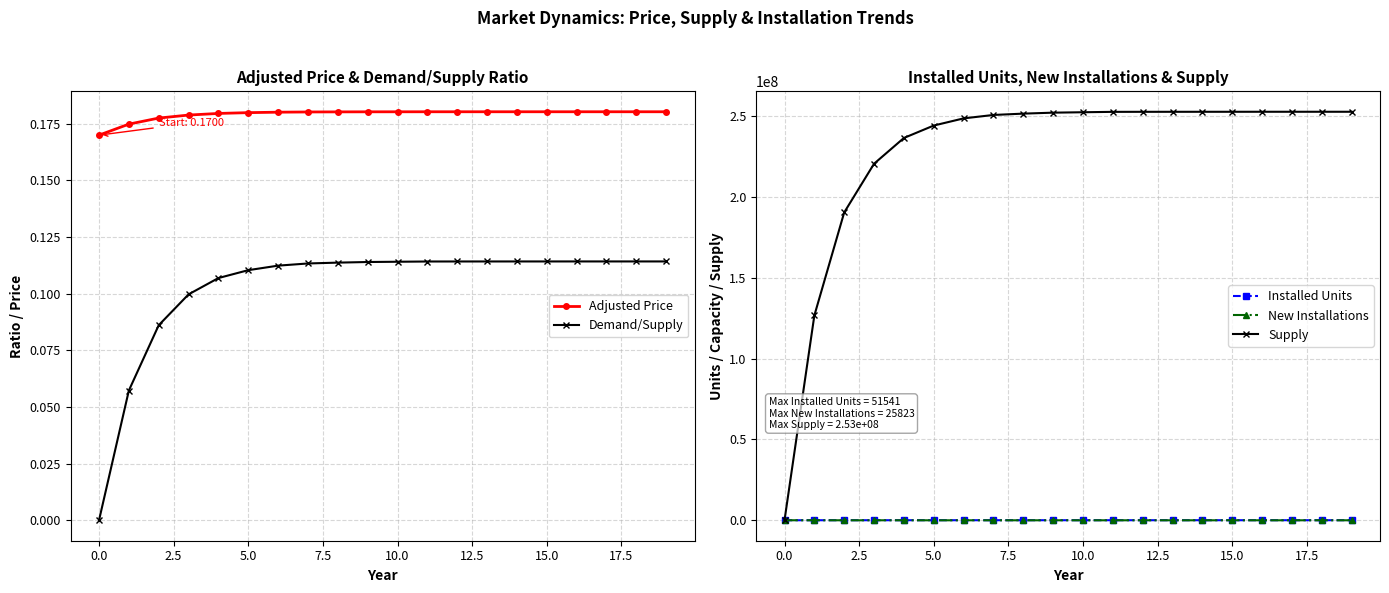

The Adjusted Price series shows 0.1 at 5.0. True or false?

False